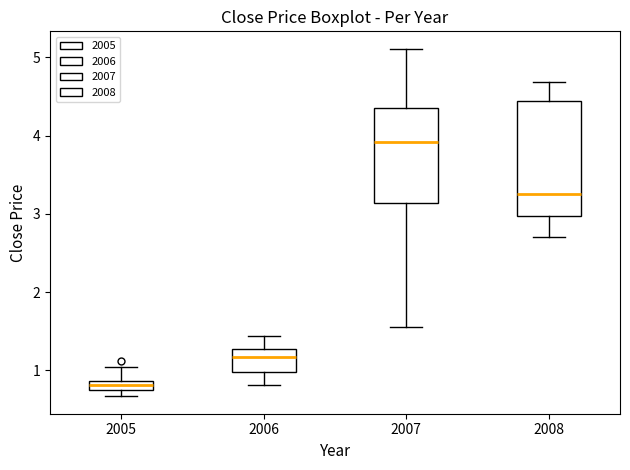

Where does the median line of the box at x = 2006 sit on the y-axis? The values are not printed on the chart, so give them approximately, as read against the axis.

1.2